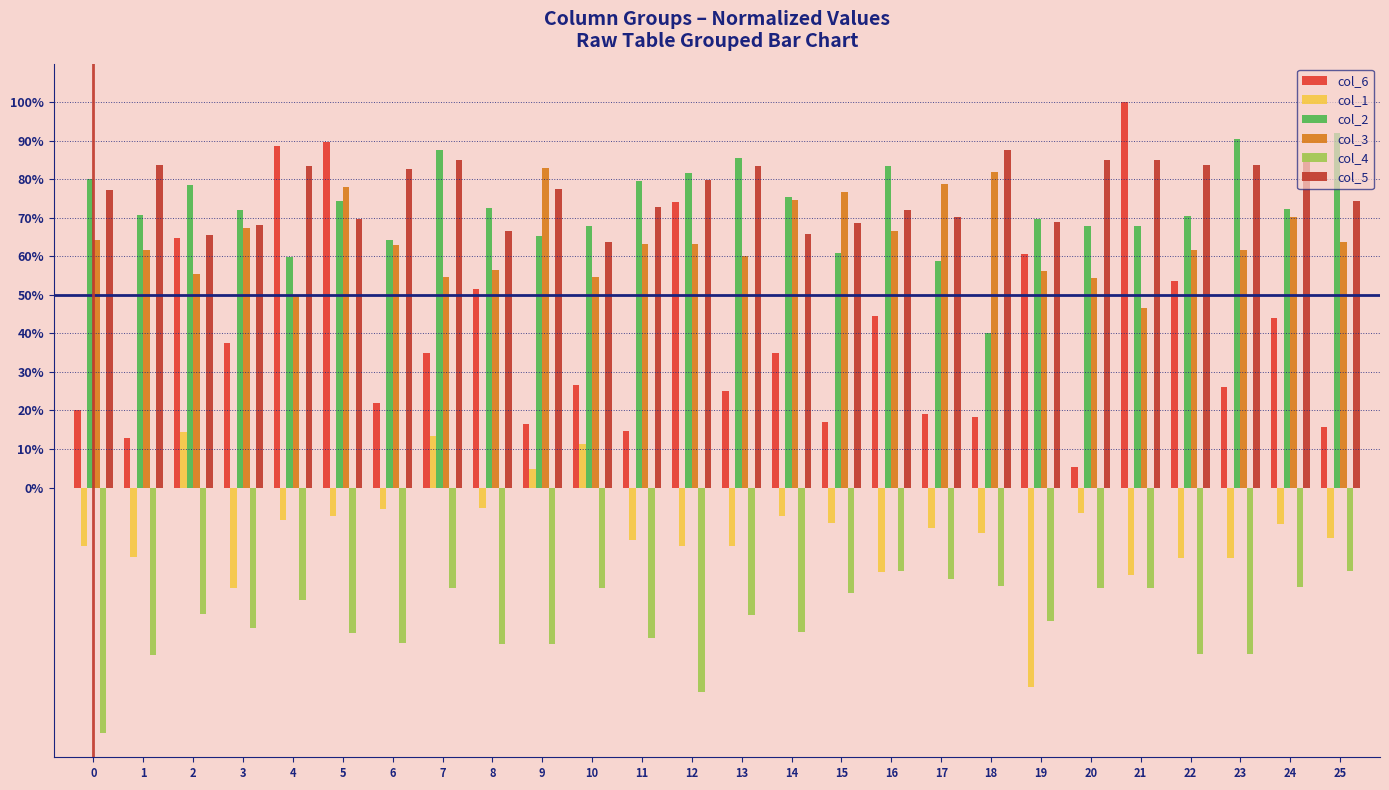

At which label does col_1 first exceed 0?

2